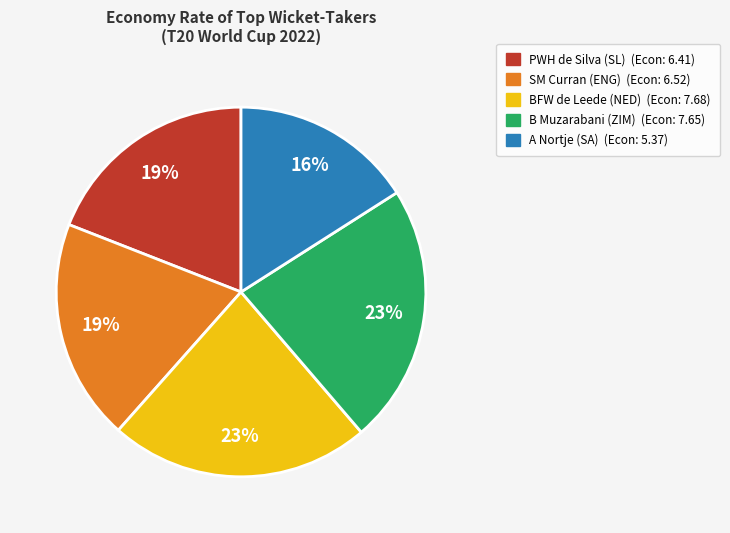

Is there a majority slice in this chart?

No